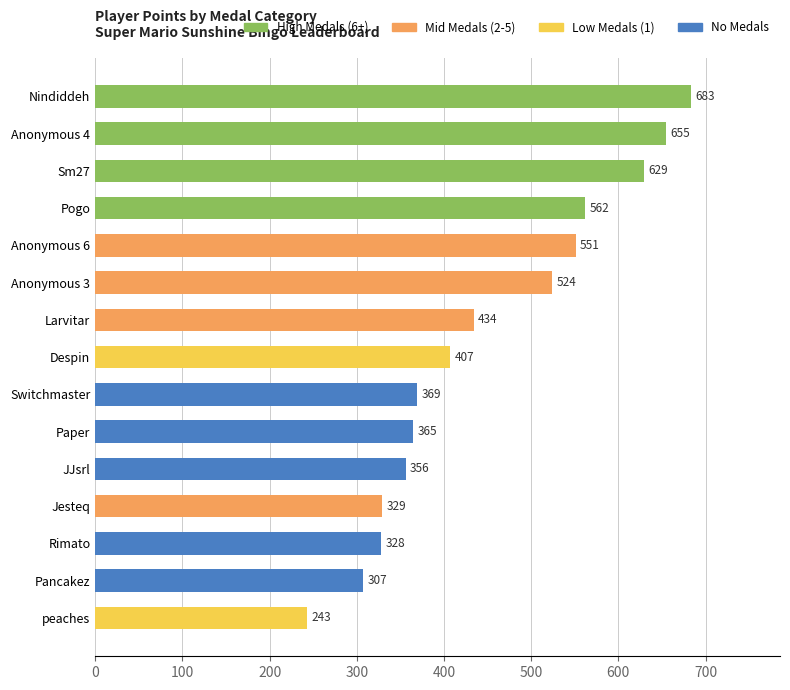

At which label is the value closest to 463?

Larvitar